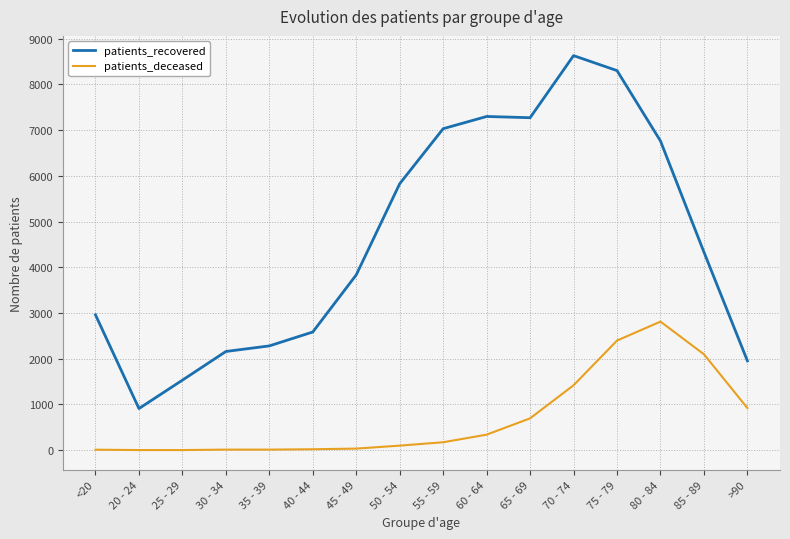

At which category is the sum across all series the highest?

75 - 79